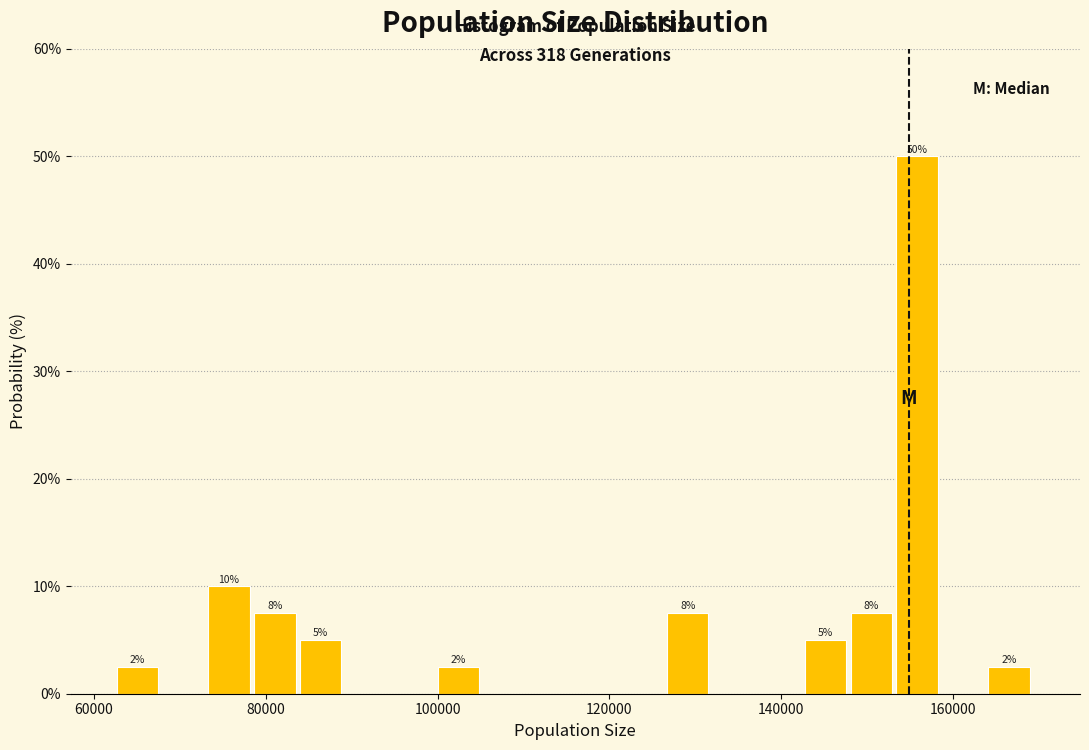

Read against the x-axis, roughly where is the centre of the tallest bar?

156000